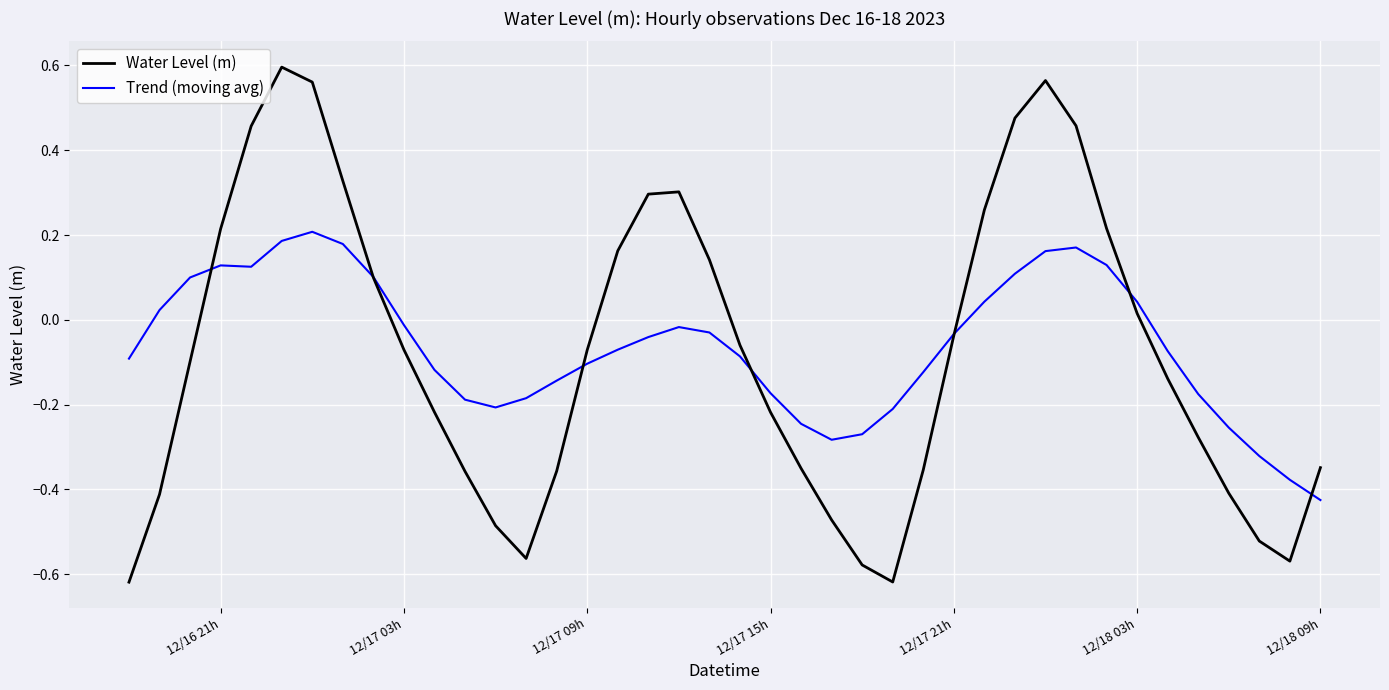

Which series has the widest spread of values?

Water Level (m)